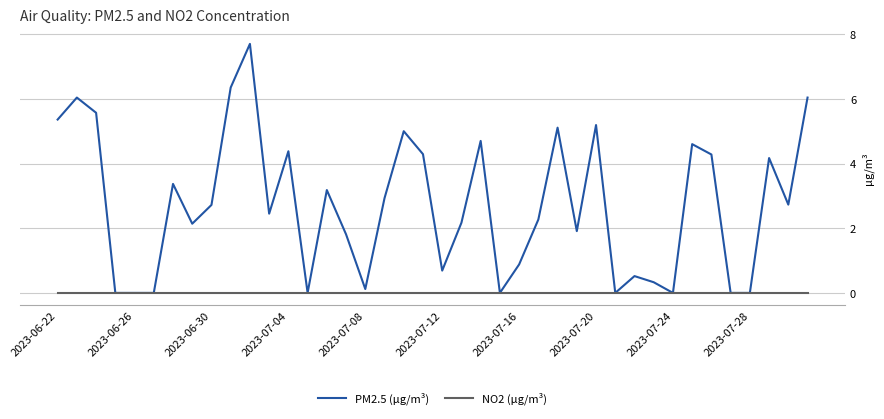

How many distinct data groups are displayed?

2